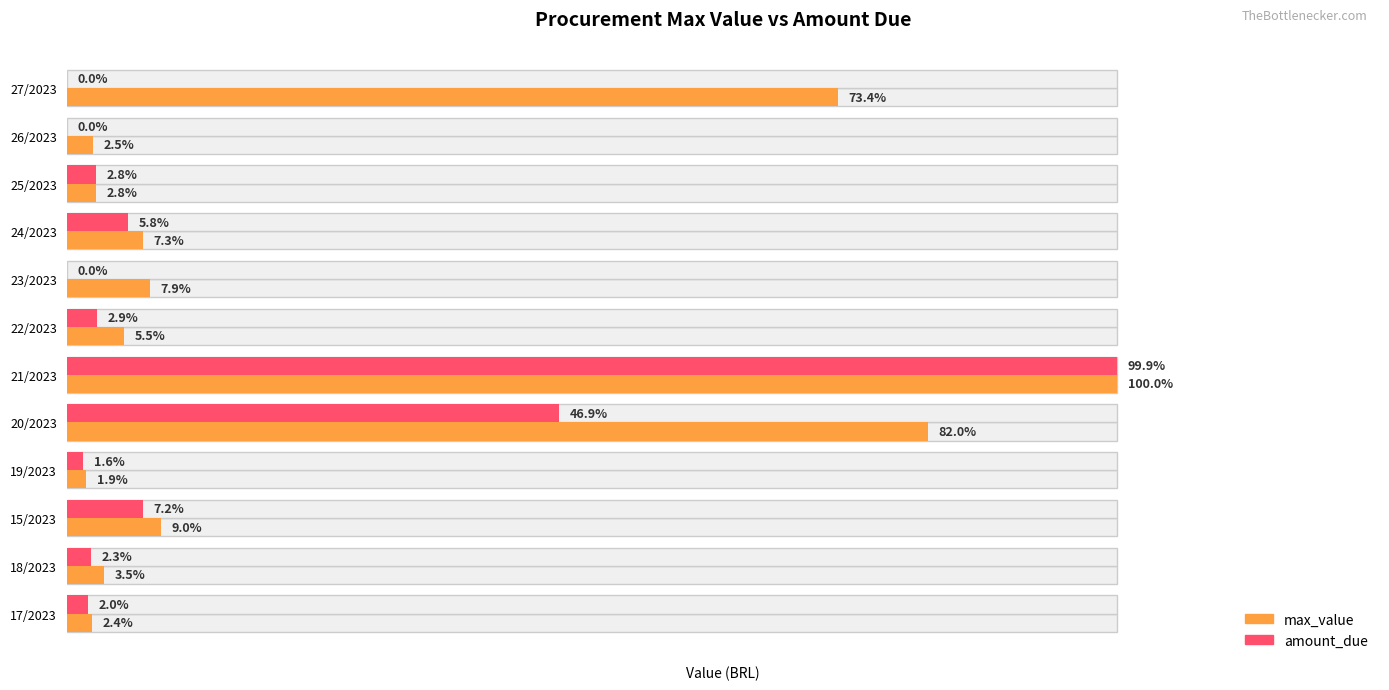

What is the minimum value for max_value?

3096.7